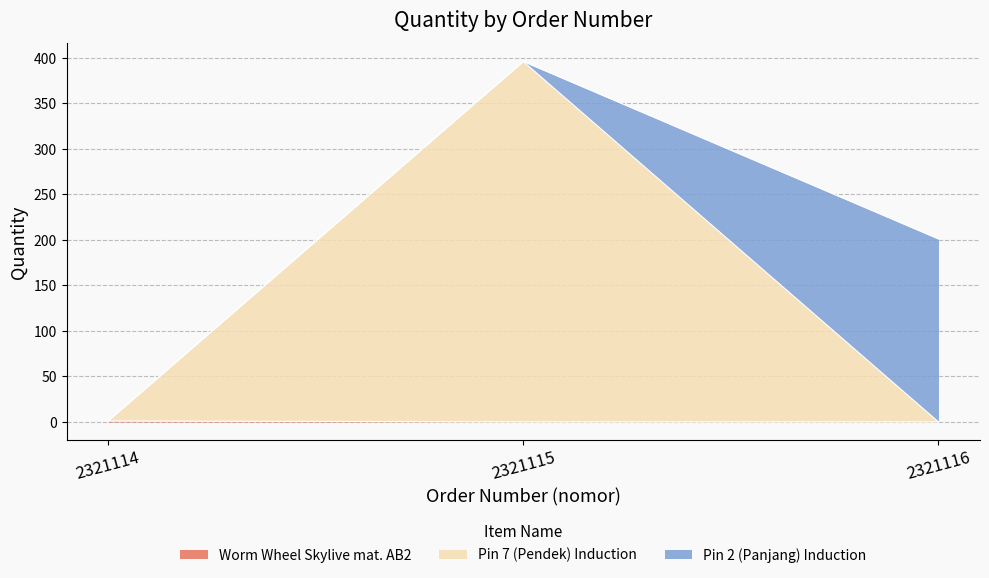

Reading left to right, what are all the values shown in this chart?

2321114=1	2321115=396	2321116=201